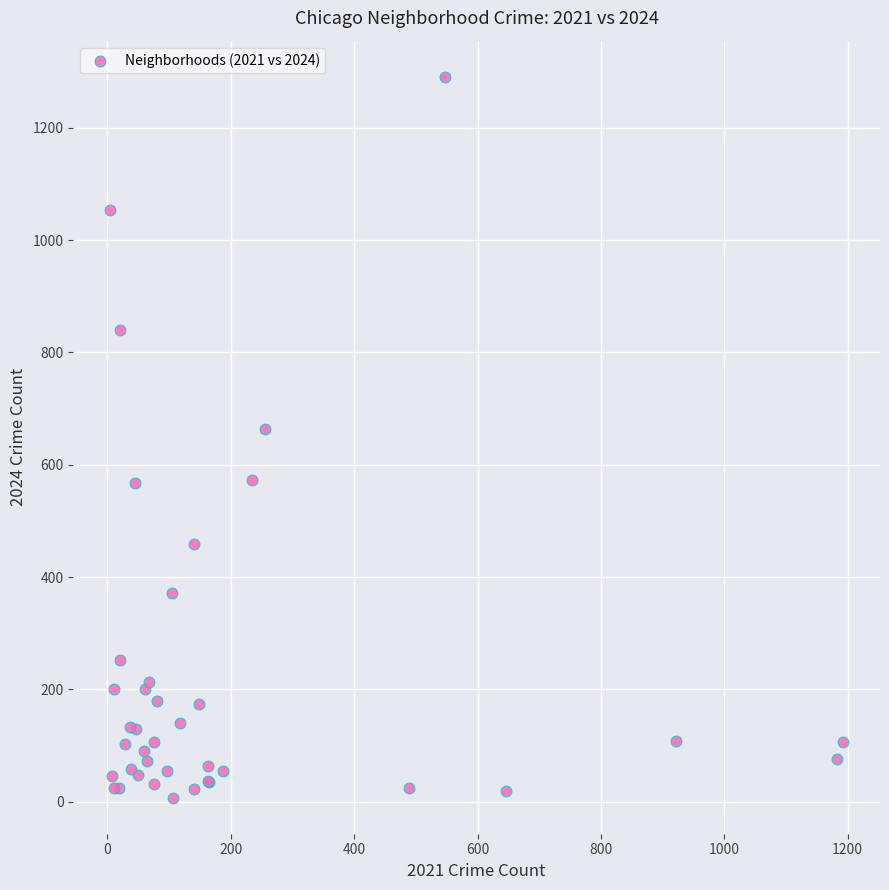

What Y value in the scatter plot is closest to 649?

664